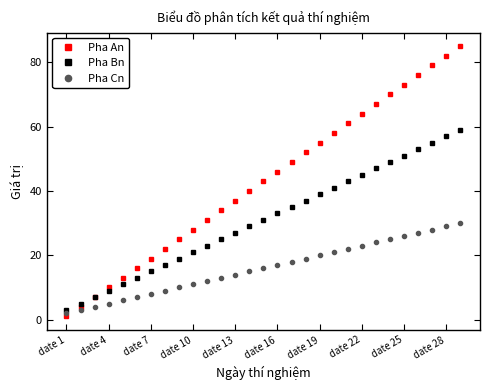

Rank the series by their maximum value, from lowest to highest.

Pha Cn, Pha Bn, Pha An